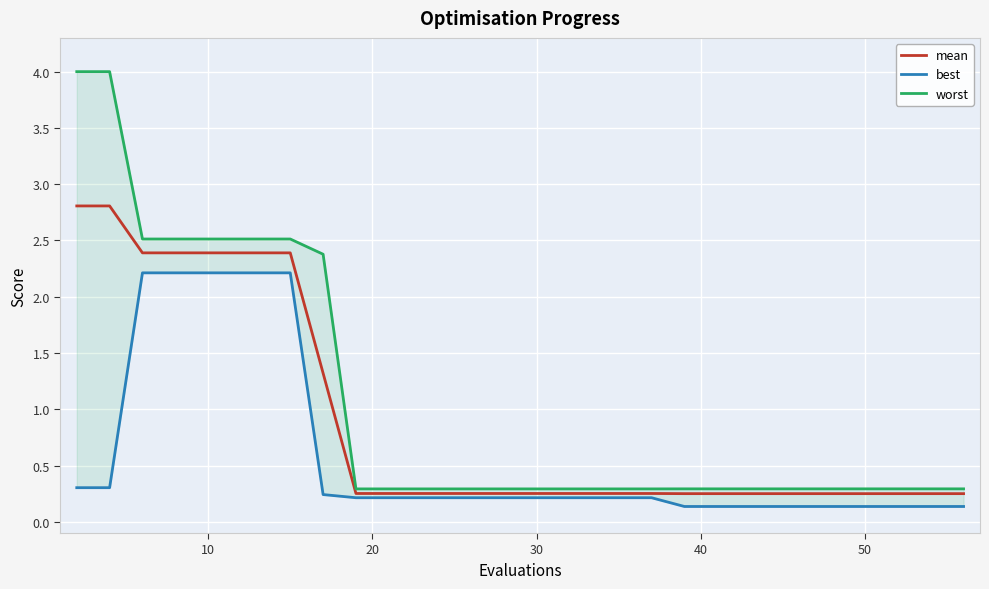

Reading left to right, transcribe all the data shown in this chart.

mean: 2.8	2.8	2.4	2.4	2.4	2.4	2.4	2.4	1.3	0.3	0.3	0.3	0.3	0.3	0.3	0.3	0.3	0.3	0.3	0.2	0.2	0.2	0.2	0.2	0.2	0.2	0.2	0.2	0.2	0.2
best: 0.3	0.3	2.2	2.2	2.2	2.2	2.2	2.2	0.2	0.2	0.2	0.2	0.2	0.2	0.2	0.2	0.2	0.2	0.2	0.1	0.1	0.1	0.1	0.1	0.1	0.1	0.1	0.1	0.1	0.1
worst: 4.0	4.0	2.5	2.5	2.5	2.5	2.5	2.5	2.4	0.3	0.3	0.3	0.3	0.3	0.3	0.3	0.3	0.3	0.3	0.3	0.3	0.3	0.3	0.3	0.3	0.3	0.3	0.3	0.3	0.3